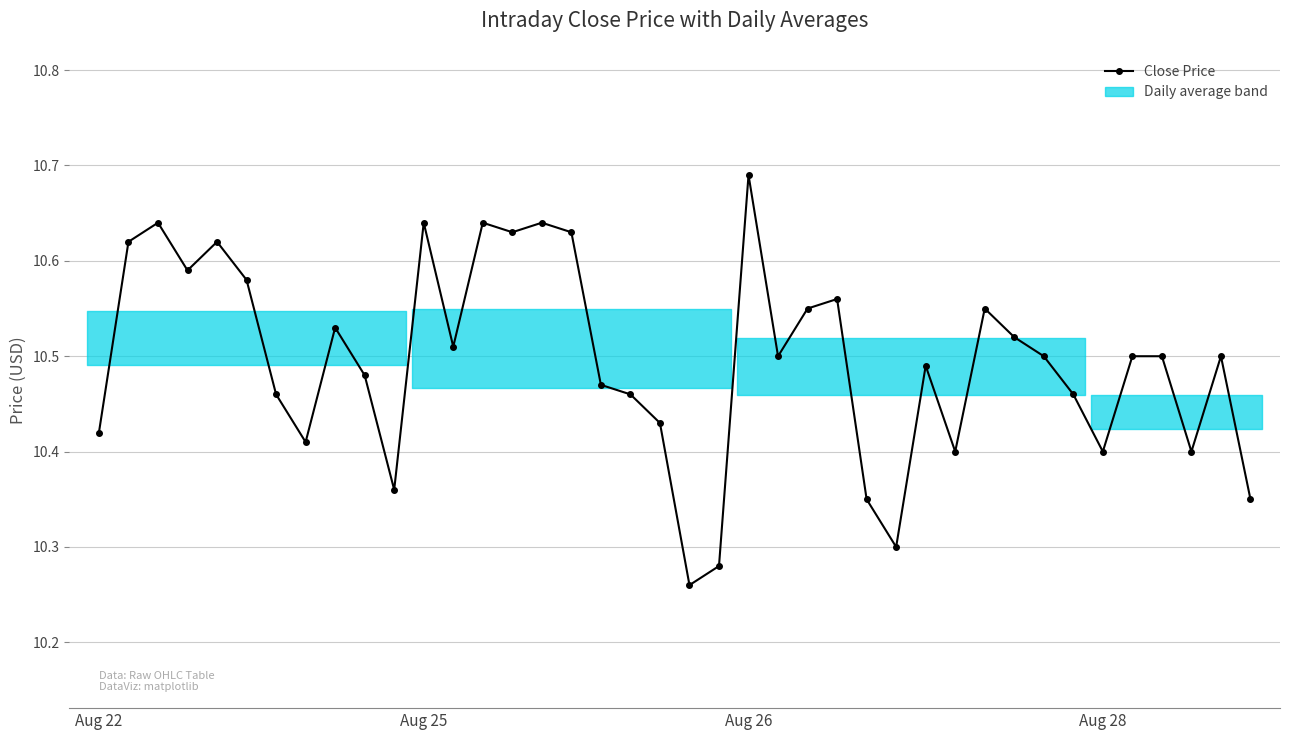

What is the difference between the maximum and second lowest values?

0.4